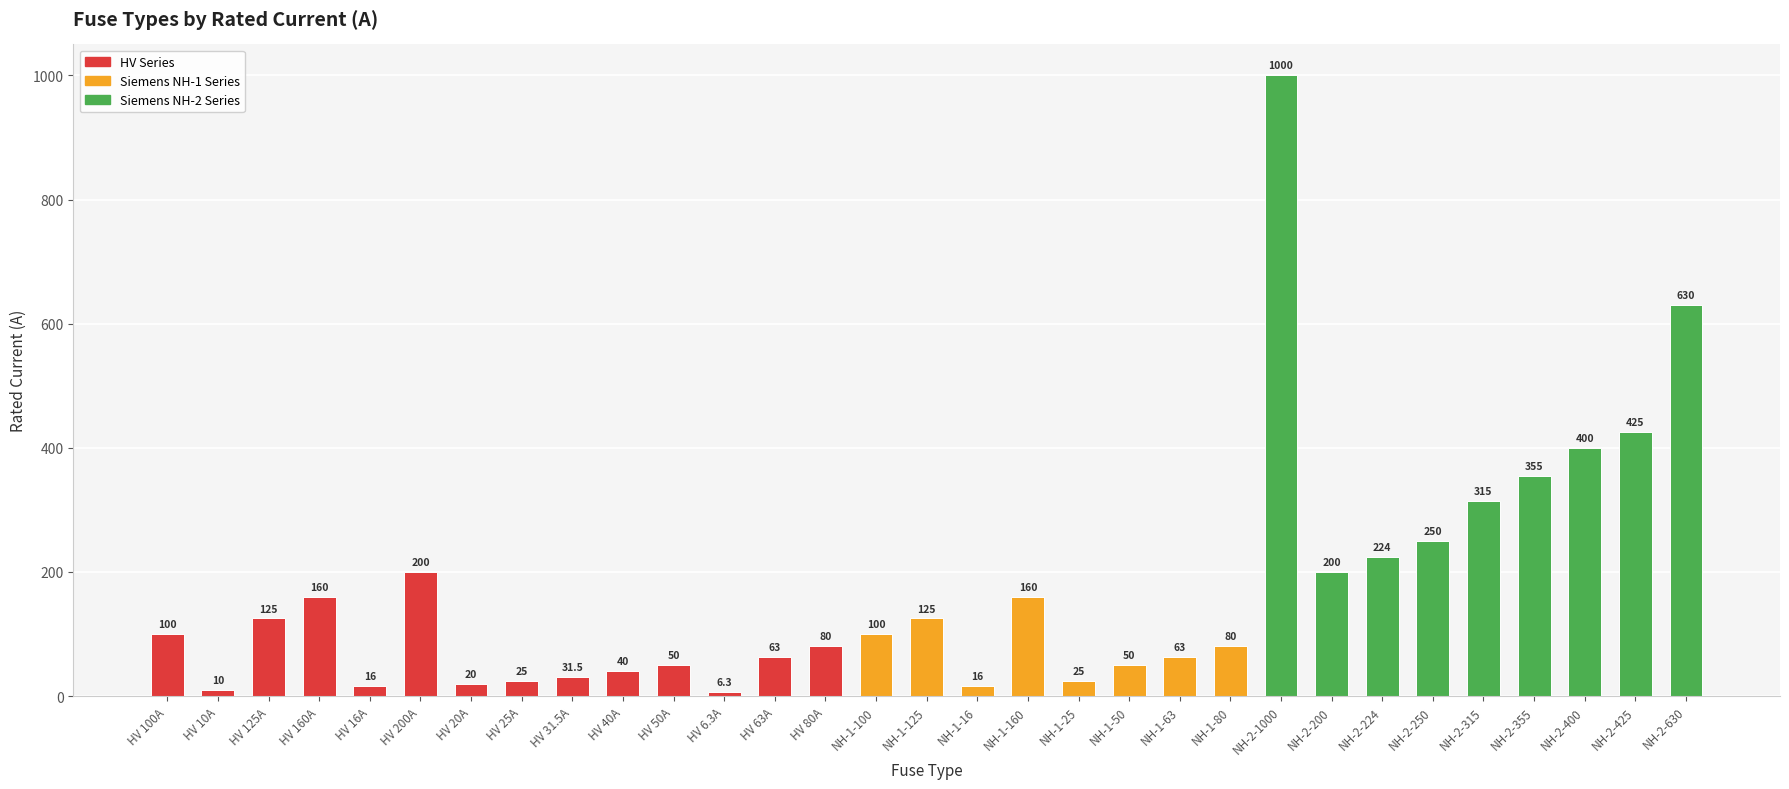

What is the maximum value shown in the chart?

1000.0